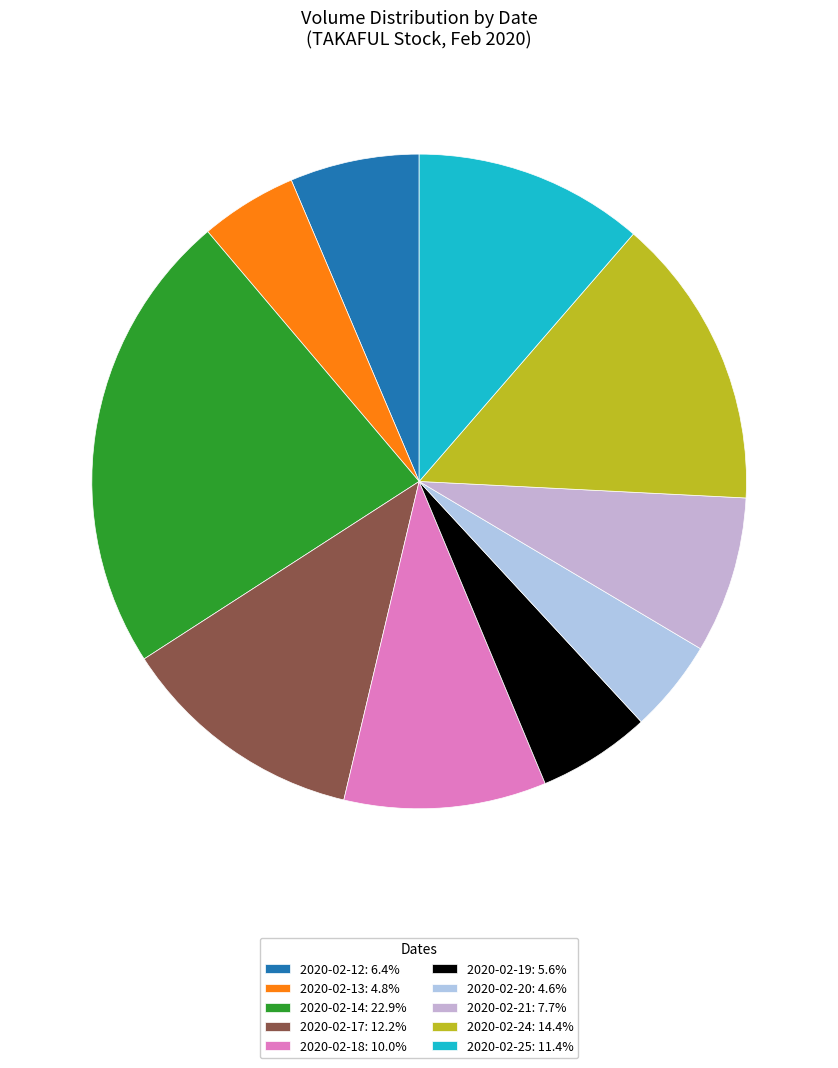

Rank the categories by value from lowest to highest.

2020-02-20, 2020-02-13, 2020-02-19, 2020-02-12, 2020-02-21, 2020-02-18, 2020-02-25, 2020-02-17, 2020-02-24, 2020-02-14